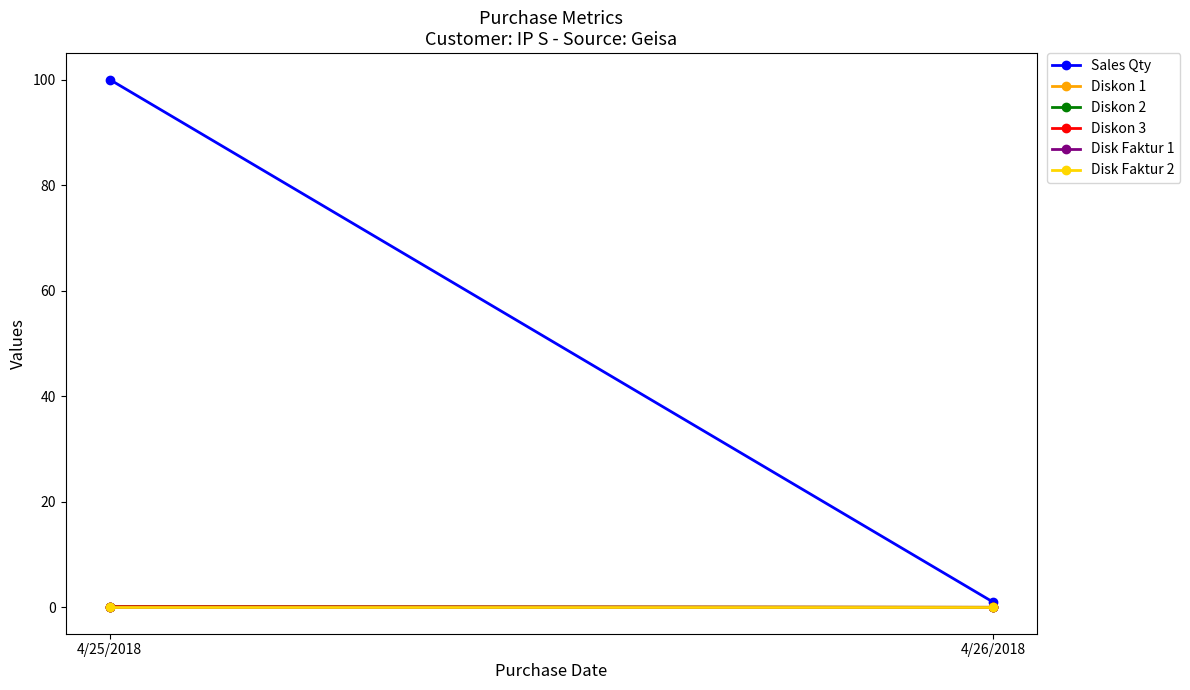

Is it true that Diskon 1 equals -0.0 at 4/26/2018?

False